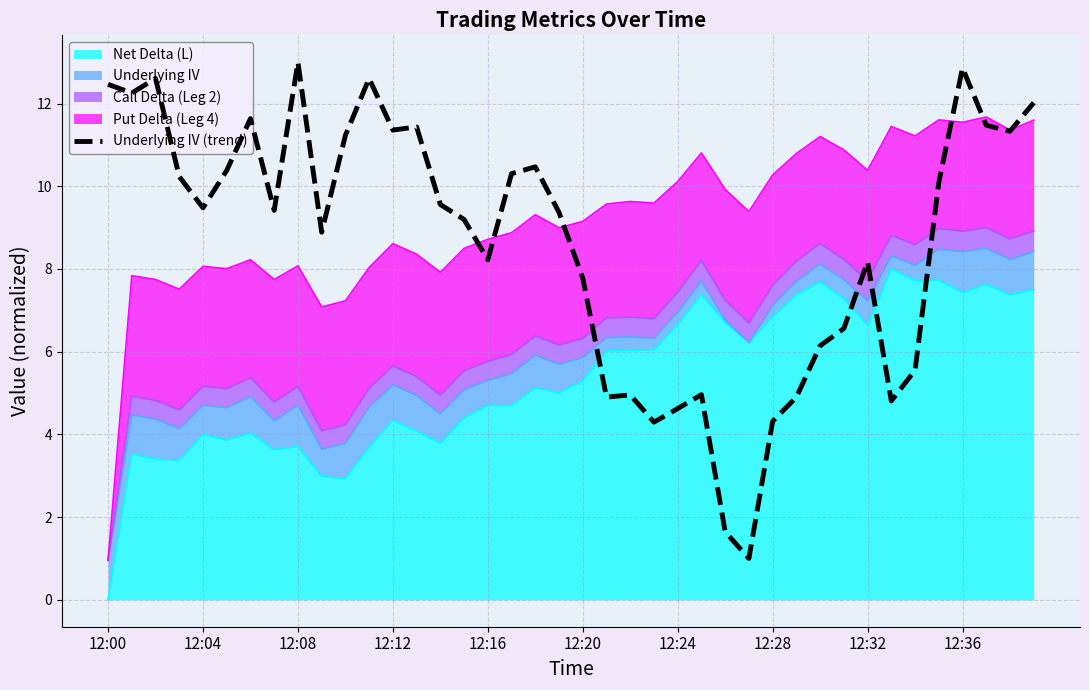

How many interior local valleys (lower than both neighbors) does the data have?

11